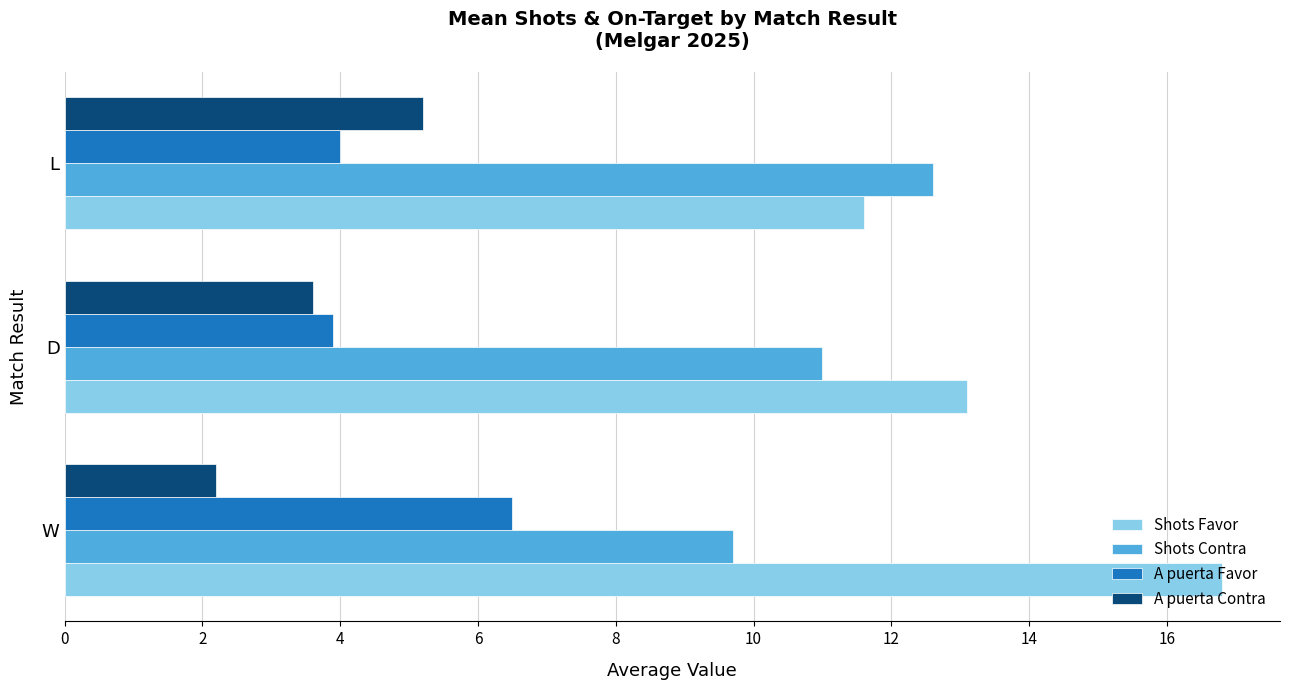

List the labels in order of Shots Contra value, largest first.

L, D, W